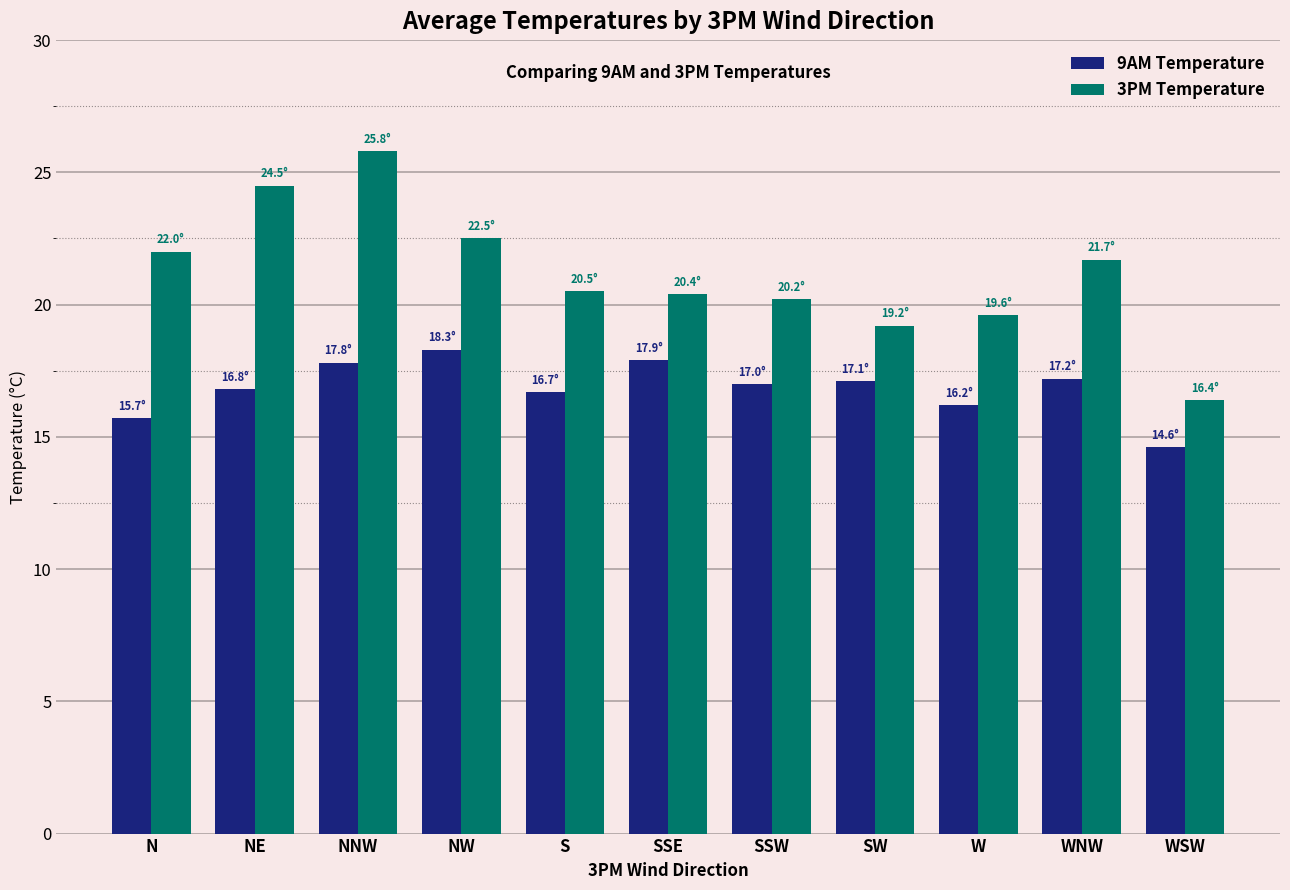

Between N and WSW, which series saw the biggest shift?

3PM Temperature